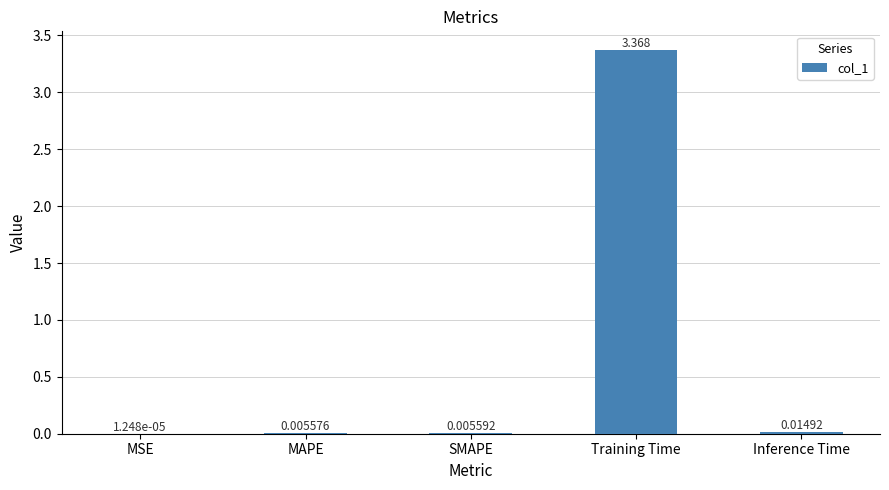

Which label corresponds to the largest value in the chart?

Training Time